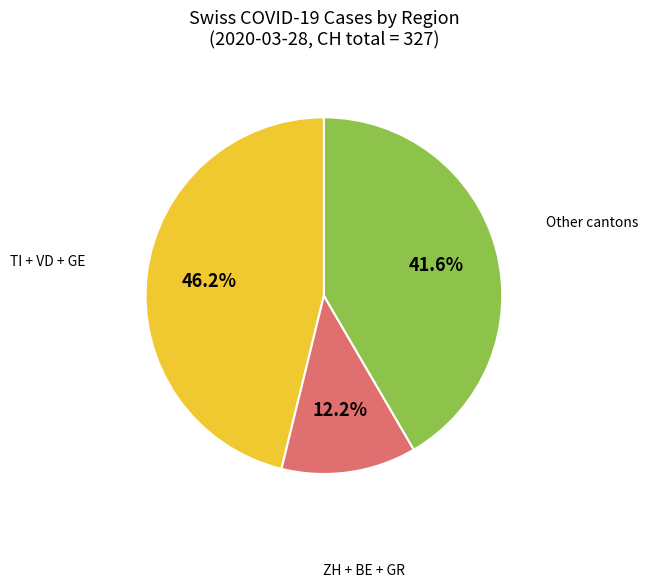

Count the number of slices in the pie.

3